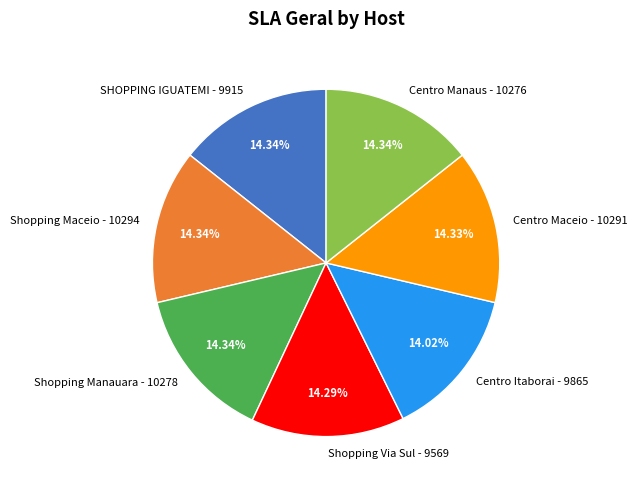

How much of the chart is everything except Centro Itaborai - 9865?

86.0%